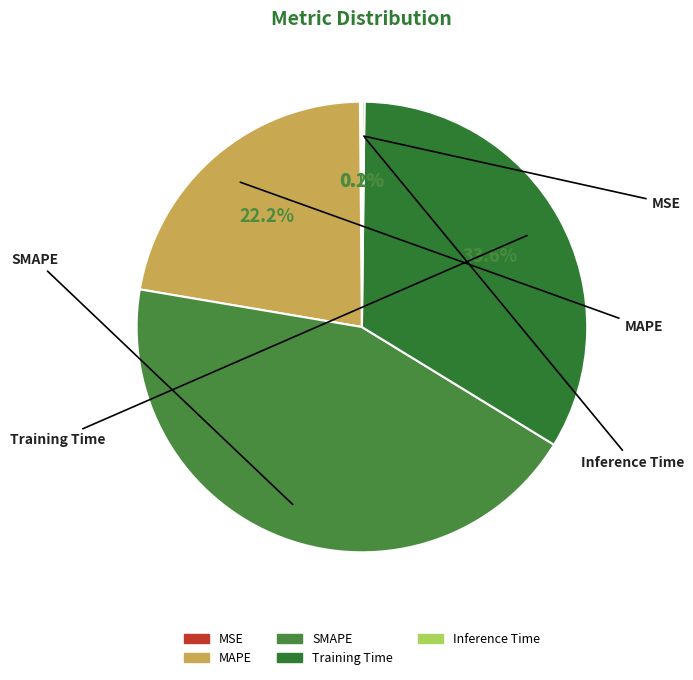

Is there any slice that represents more than half of the pie?

No